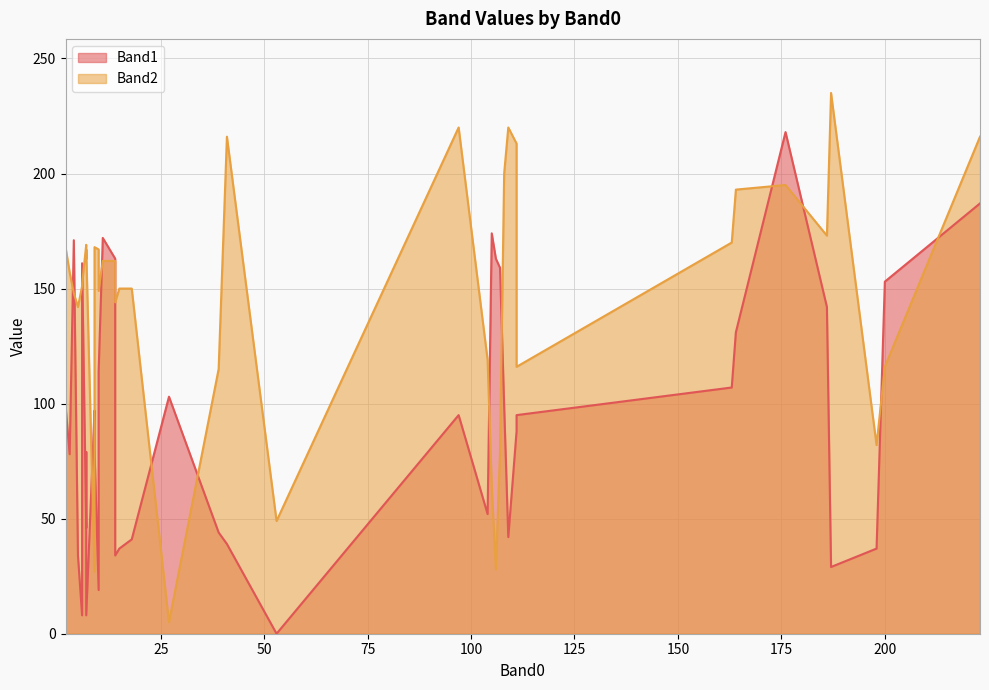

What is the label of the 39th point from the left?

18